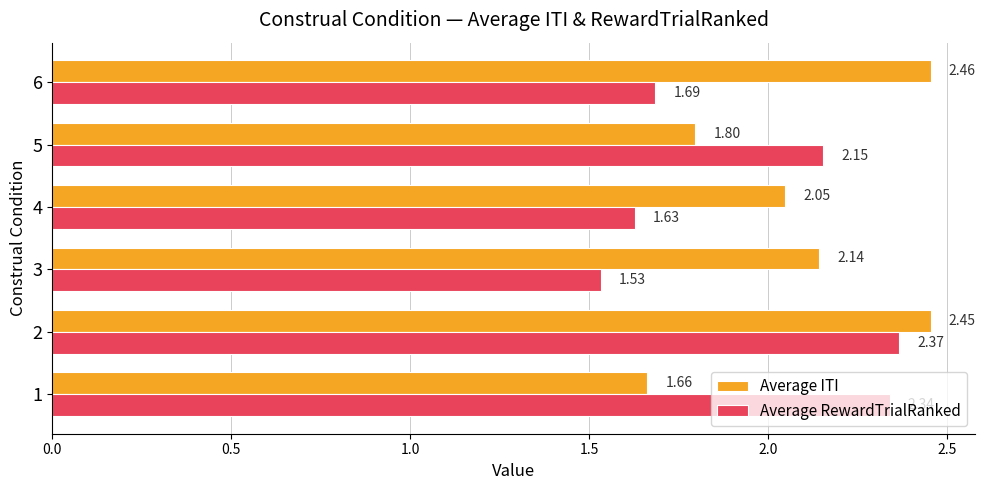

What is the difference between the Average RewardTrialRanked values at 5 and 6?

0.5